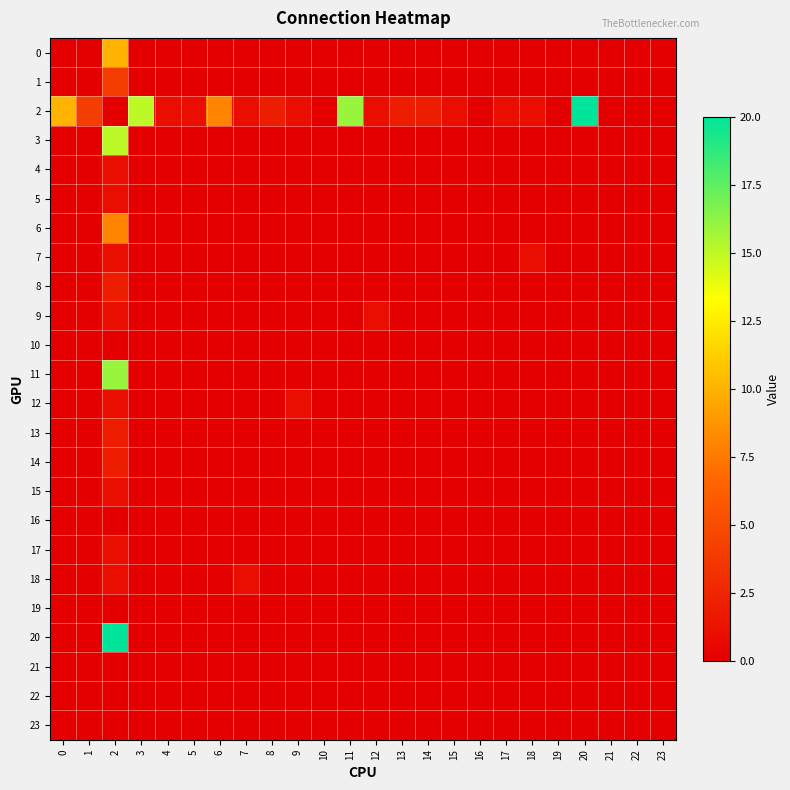

Count the number of categories in the chart.

24